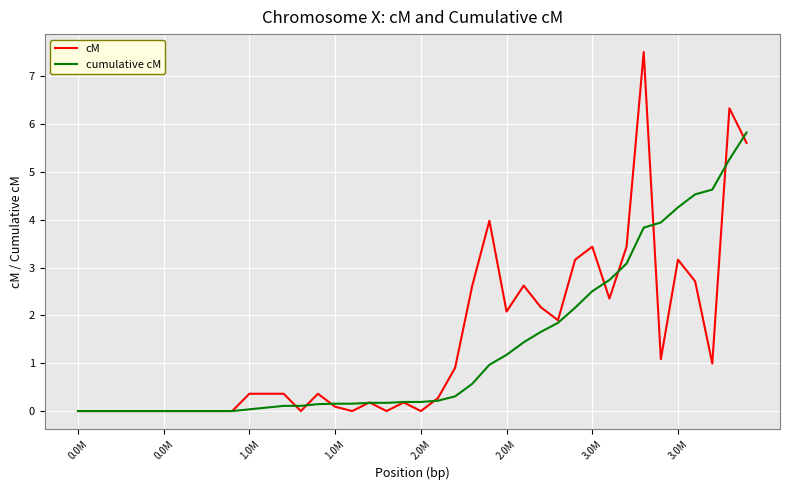

True or false: cM and cumulative cM cross at least once.

True